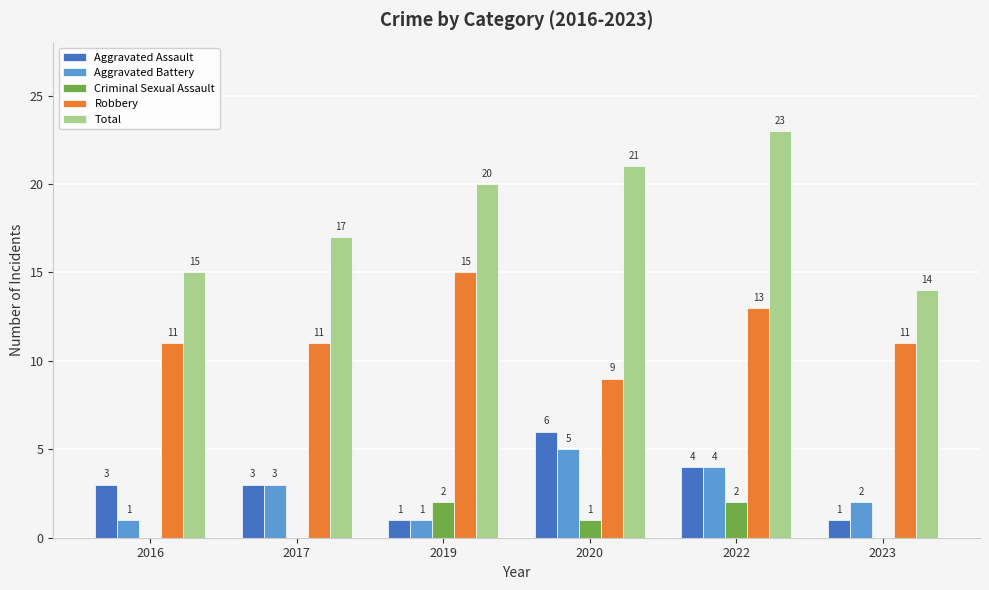

What is the highest value of the Aggravated Assault series?

6